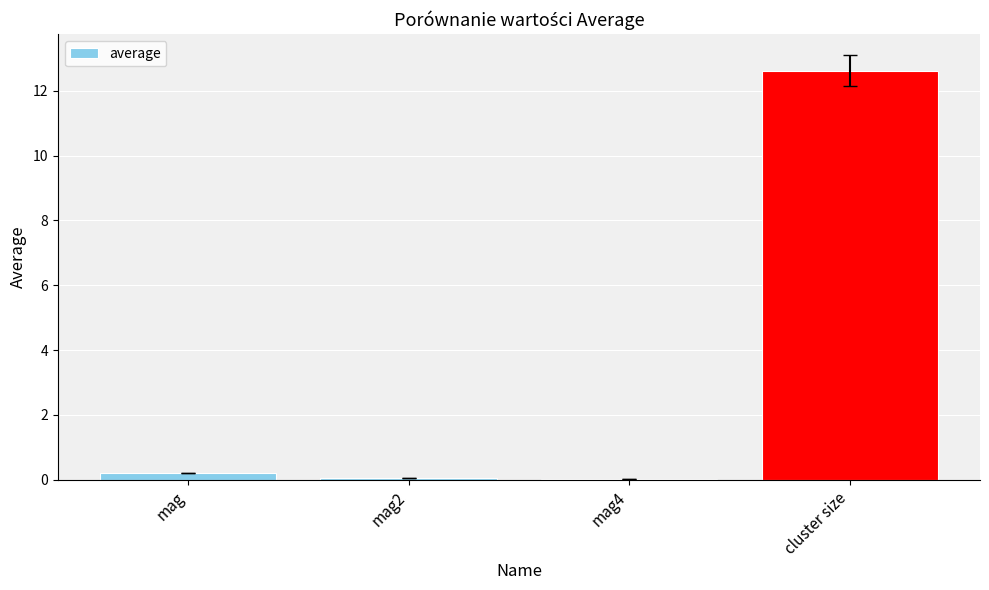

The value at mag4 is 0.0. True or false?

True